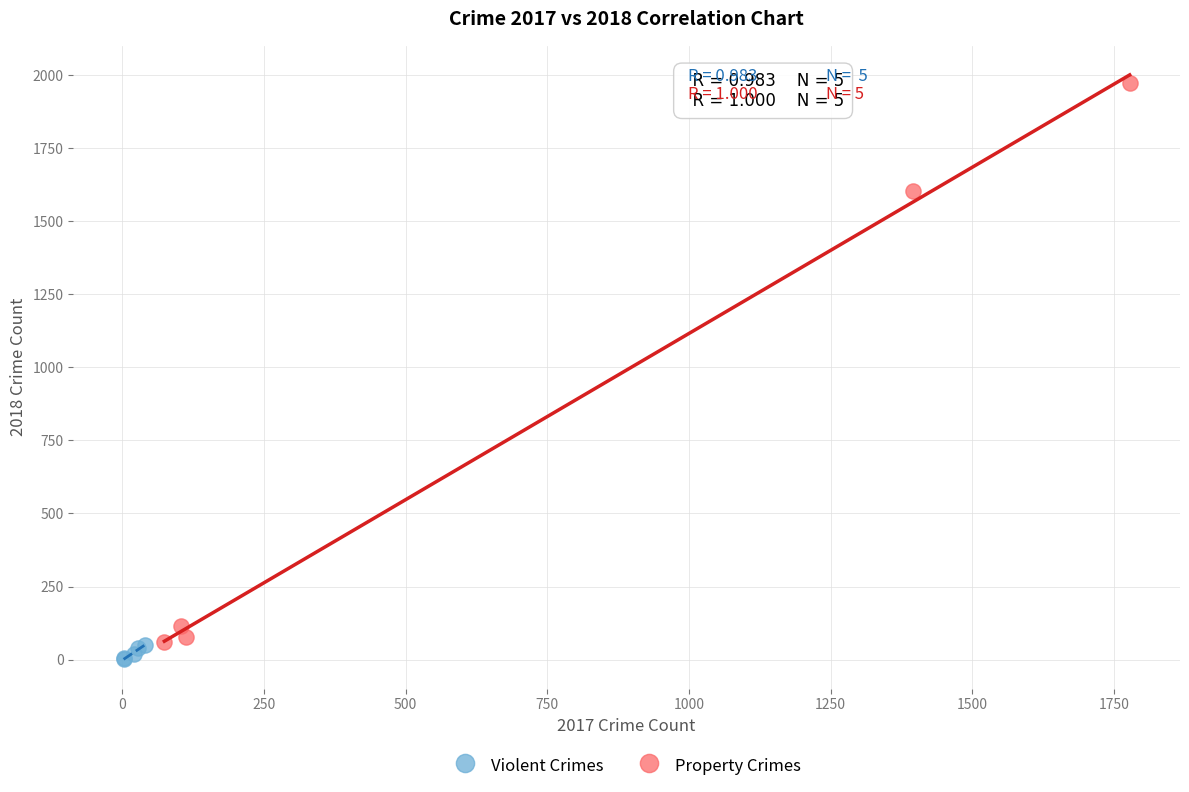

Which series reaches the maximum Y coordinate?

Property Crimes